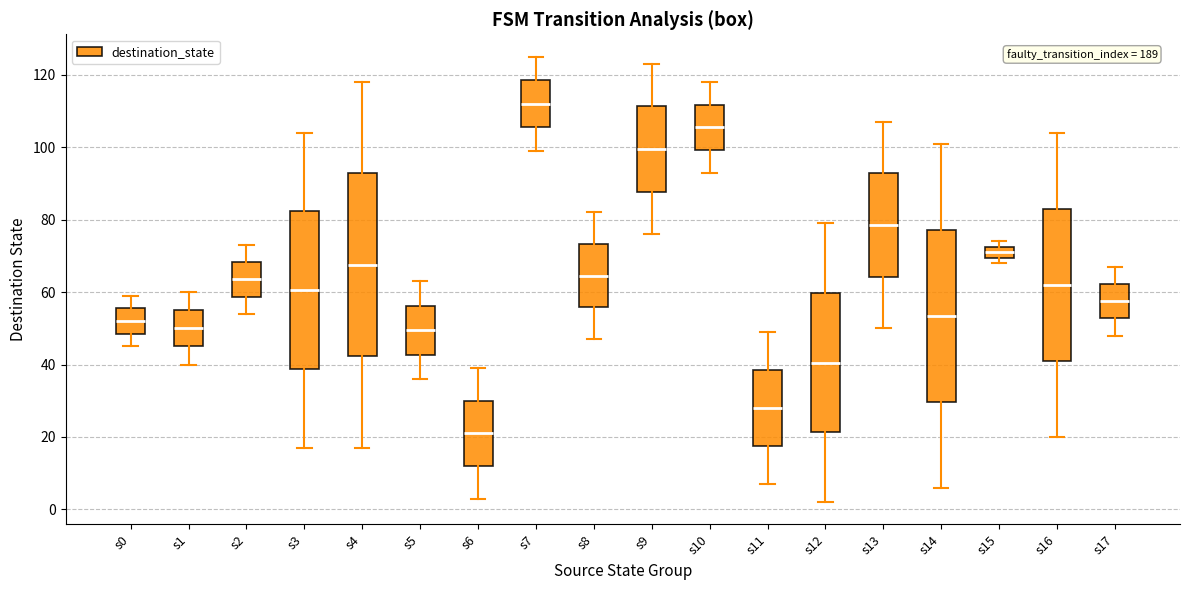

Where is the lower edge of the box for s16 on the y-axis? The values are not printed on the chart, so give them approximately, as read against the axis.

42